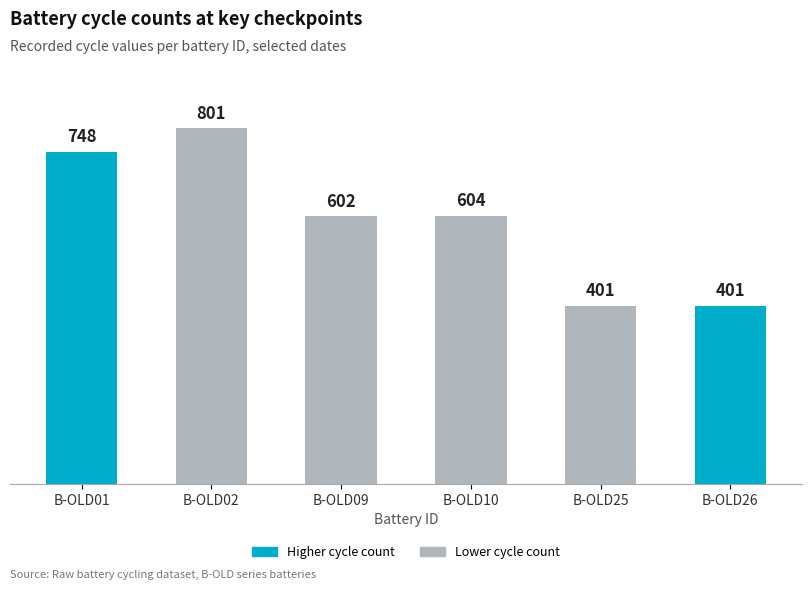

What is the difference between the second highest and minimum values?

347